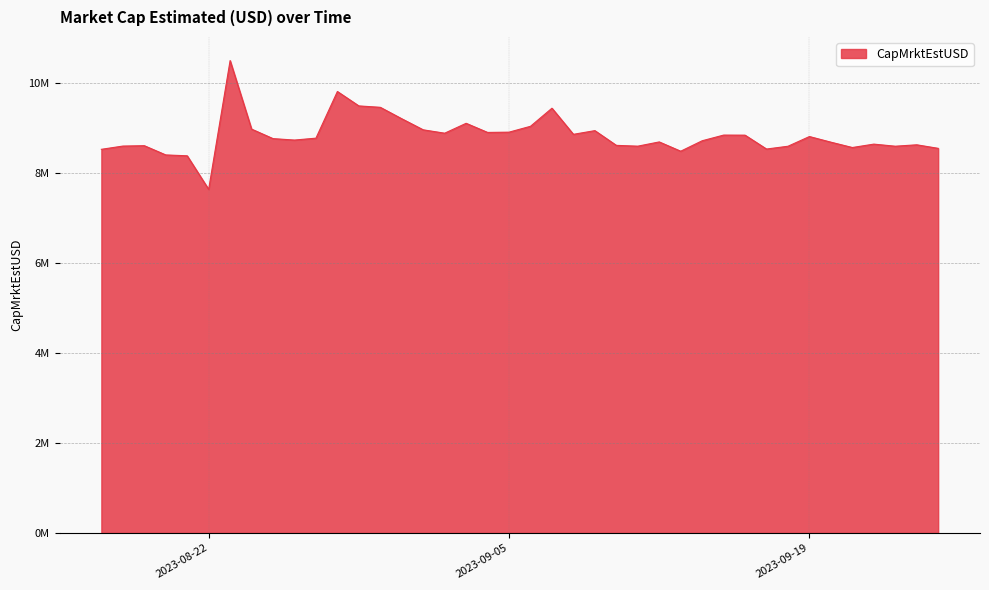

What is the value of the 16th point from the left?

8952073.9